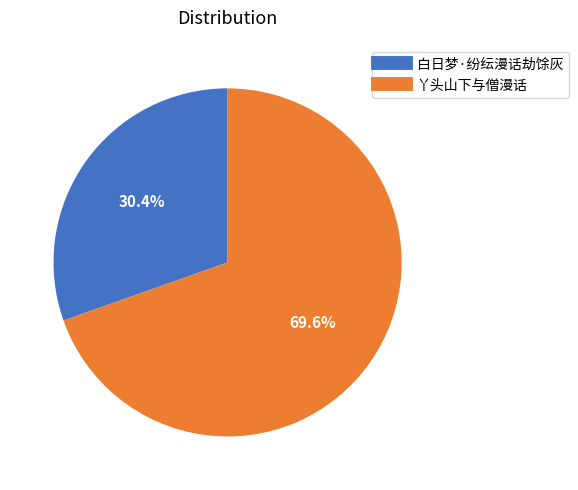

How much of the chart is everything except 白日梦·纷纭漫话劫馀灰?

69.6%